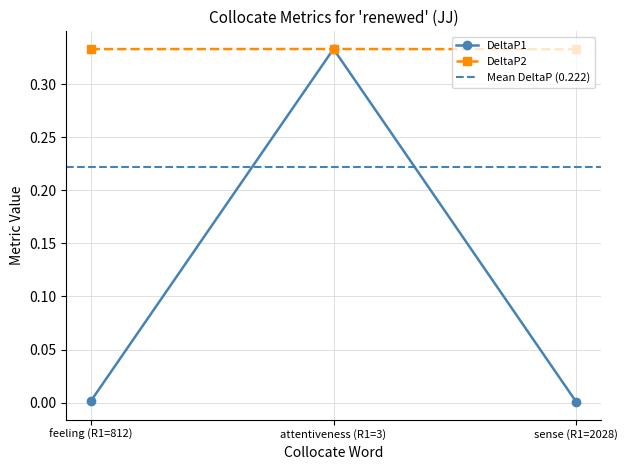

At which category is the sum across all series the highest?

attentiveness (R1=3)